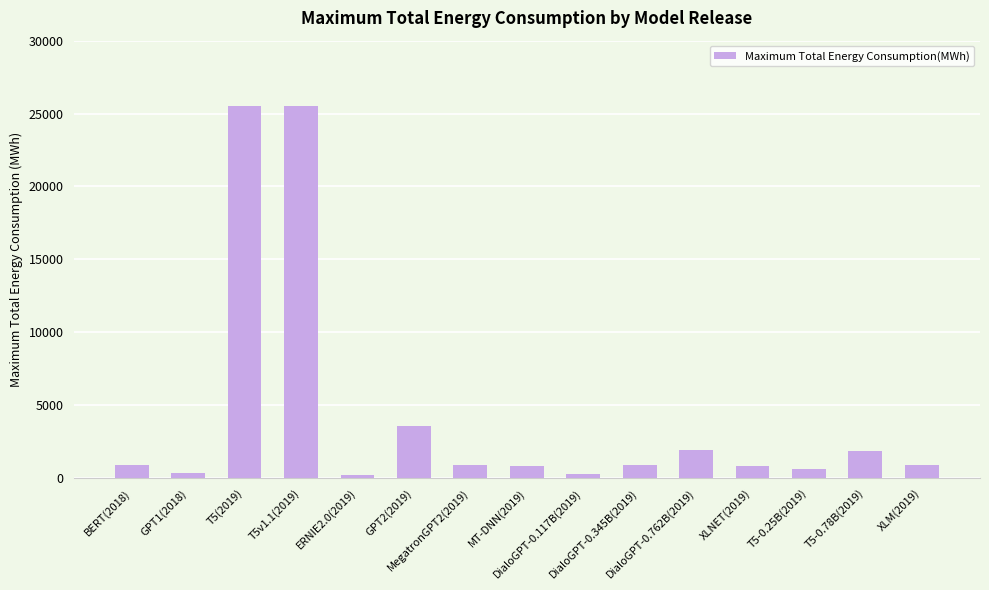

What is the greatest value displayed?

25497.3